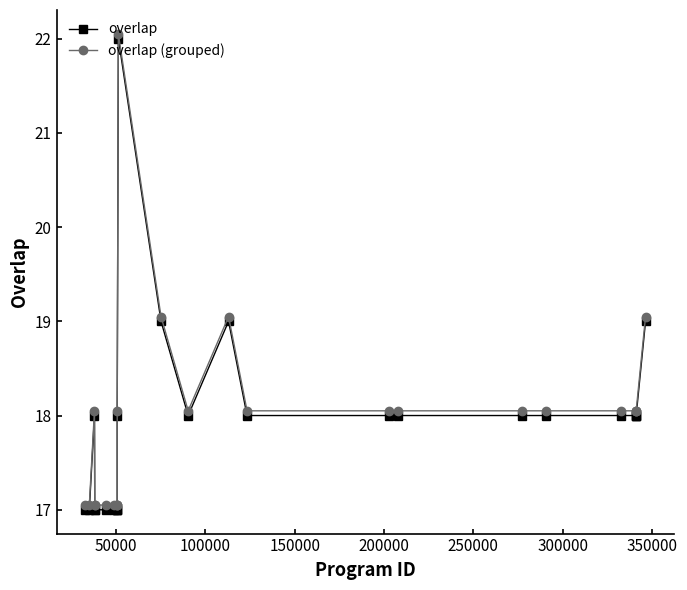

What is the value of the overlap point at the 5th from the left?

17.0